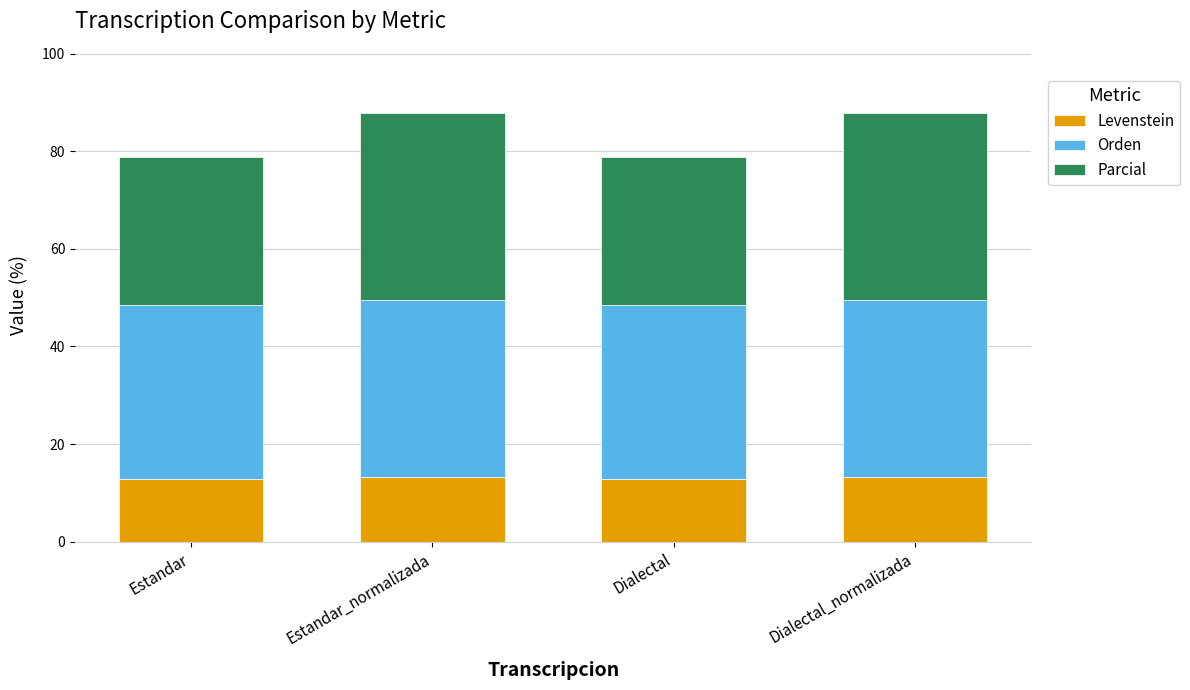

What is the lowest value of the Levenstein series?

12.8